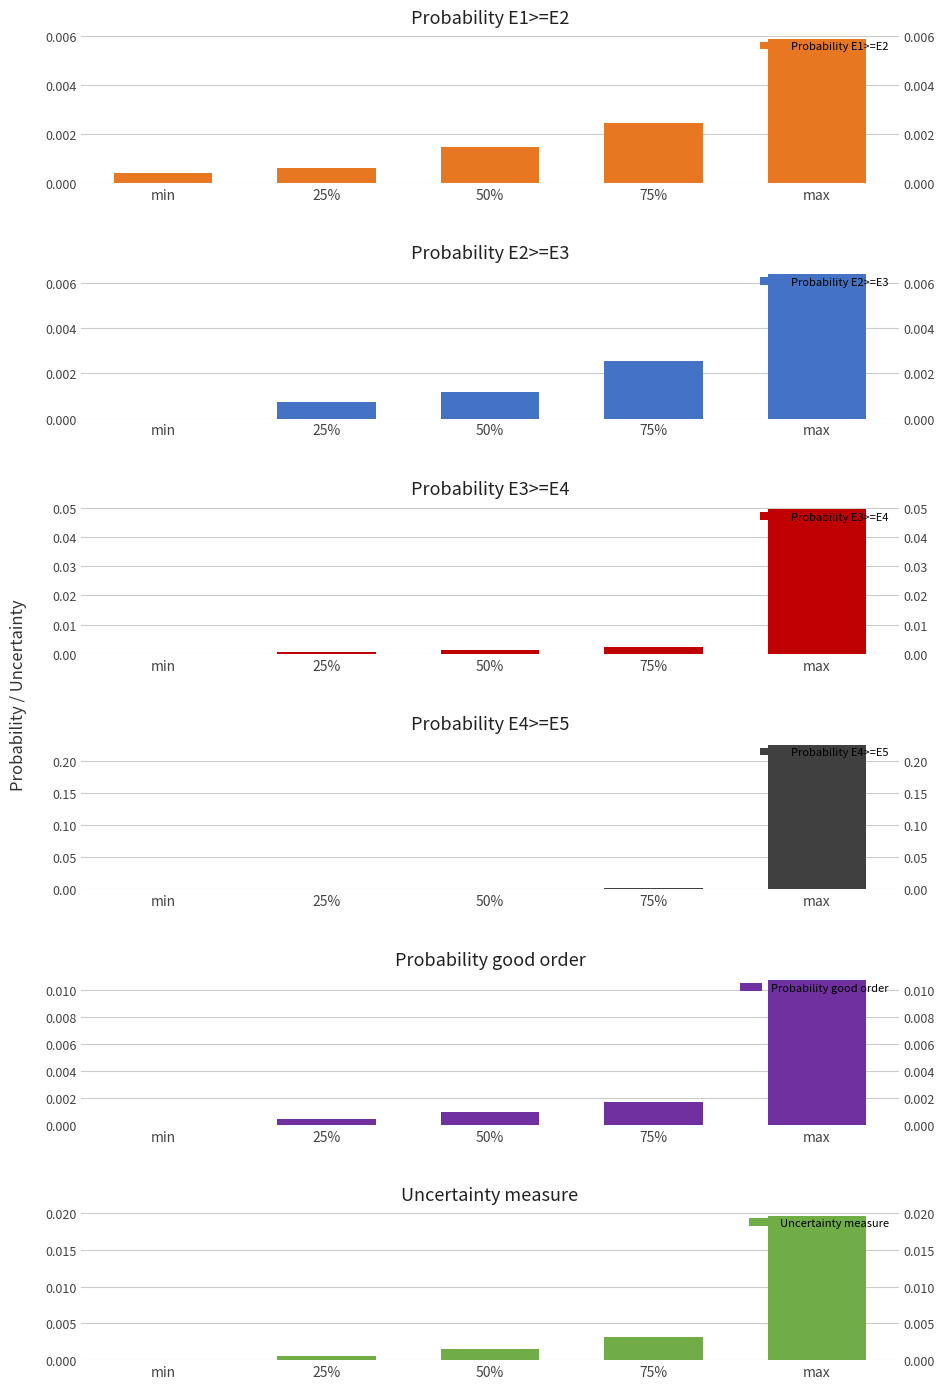

What is the label of the 4th bar from the right?

25%